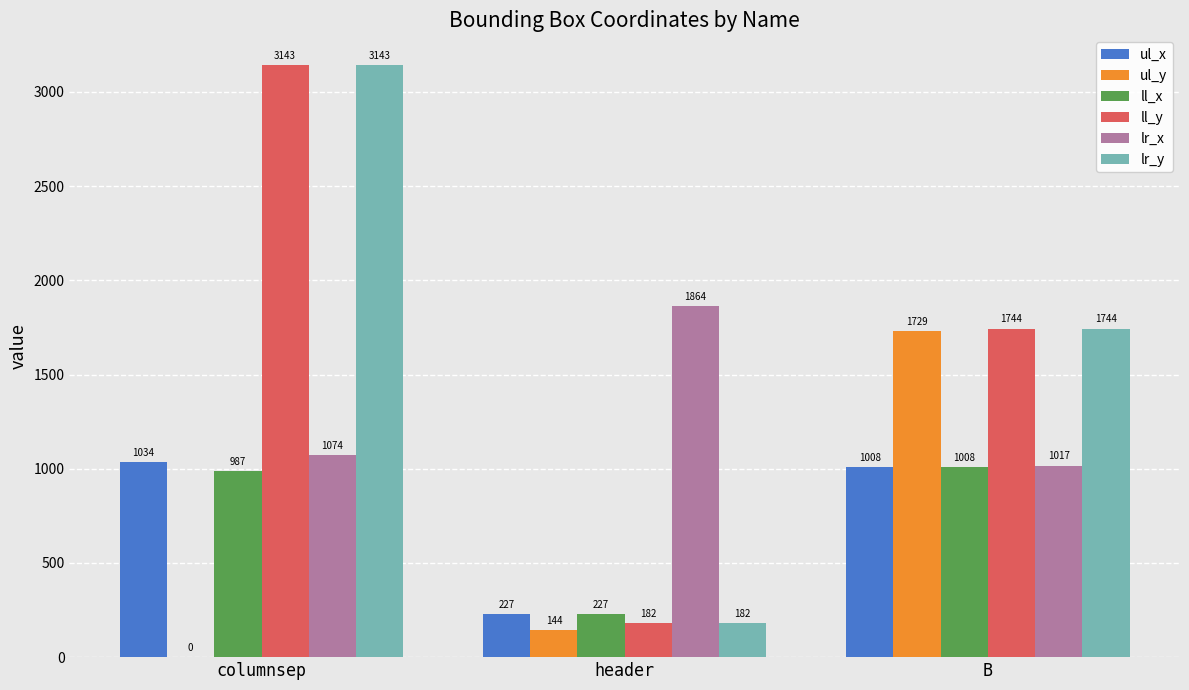

The ul_x series shows 1034 at columnsep. True or false?

True